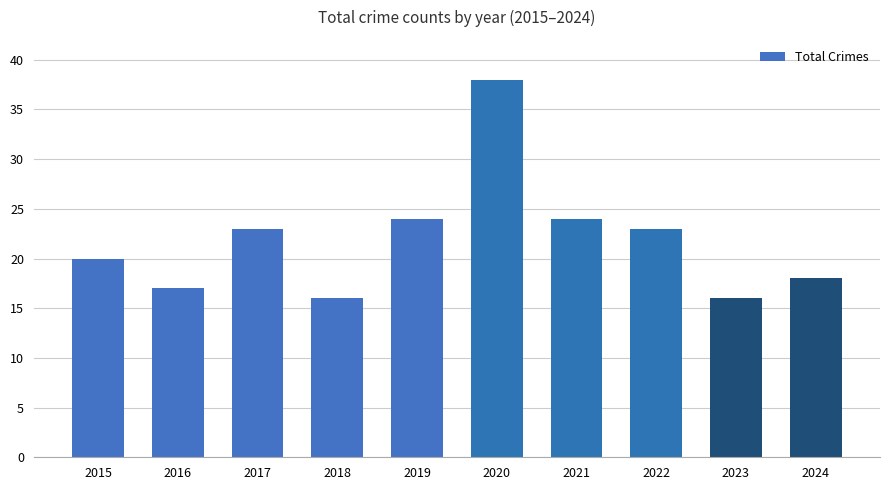

What is the change in value from 2016 to 2020?

+21